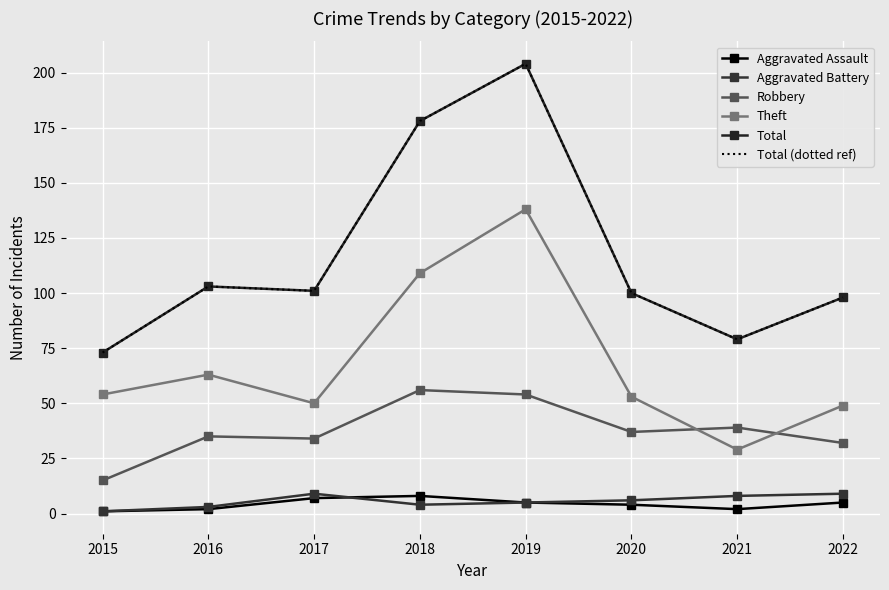

Reading left to right, list all the values displayed in this chart.

Aggravated Assault: 1	2	7	8	5	4	2	5
Aggravated Battery: 1	3	9	4	5	6	8	9
Robbery: 15	35	34	56	54	37	39	32
Theft: 54	63	50	109	138	53	29	49
Total: 73	103	101	178	204	100	79	98
Total (dotted ref): 73	103	101	178	204	100	79	98